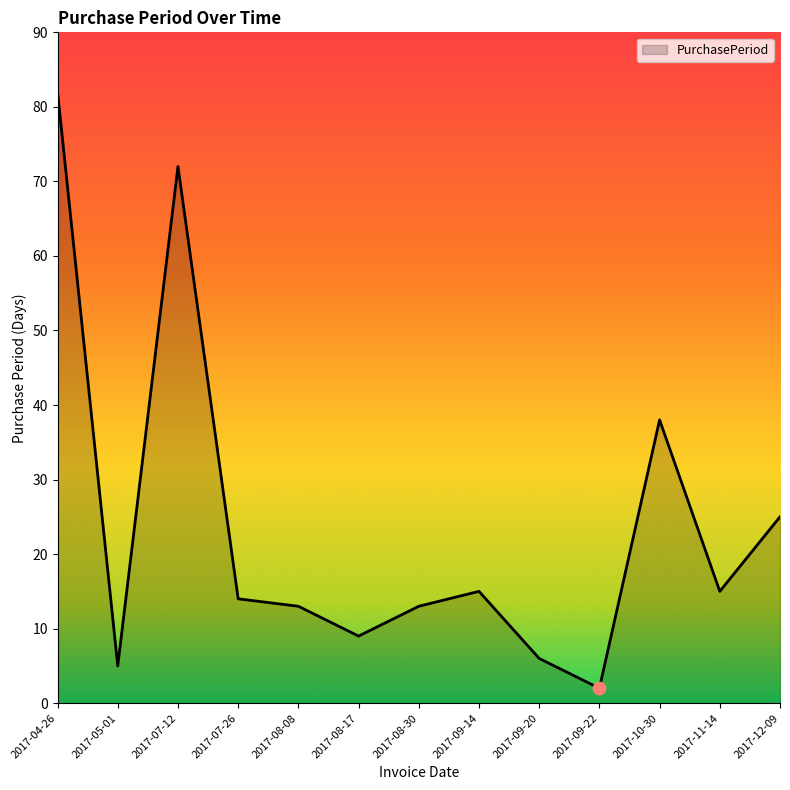

Which has a higher value, 2017-12-09 or 2017-11-14?

2017-12-09